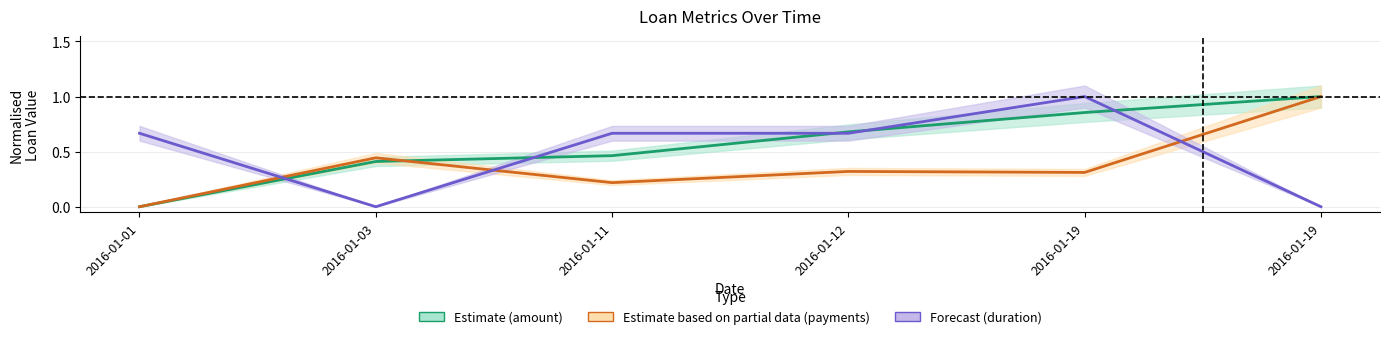

What is the approximate value of Estimate based on partial data (payments) line at 2016-01-12?

0.3